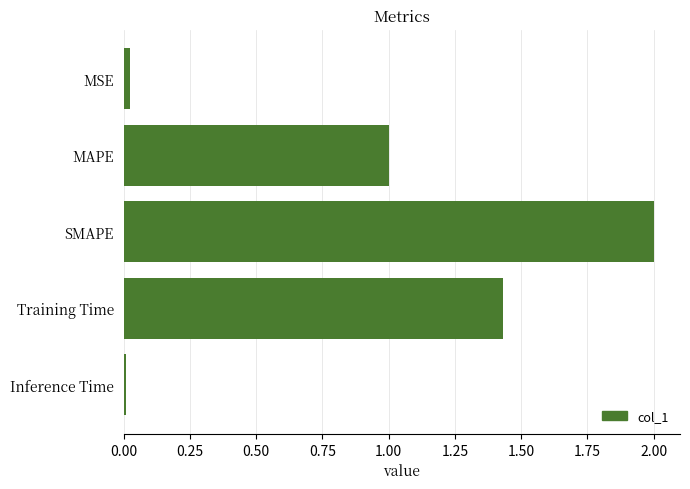

What is the change in value from SMAPE to Training Time?

-0.6